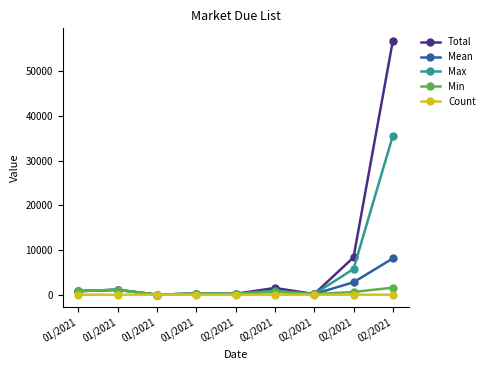

How many lines are shown in the chart?

5